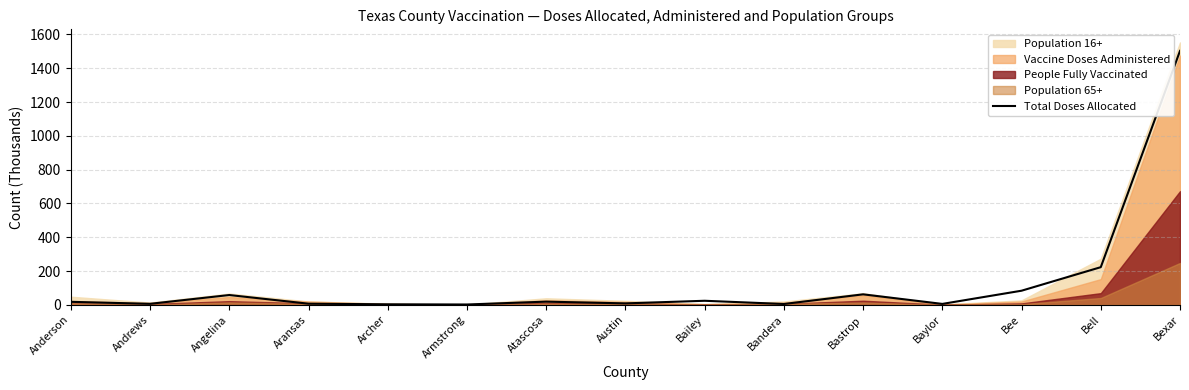

Between Archer and Bandera, which is larger?

Bandera